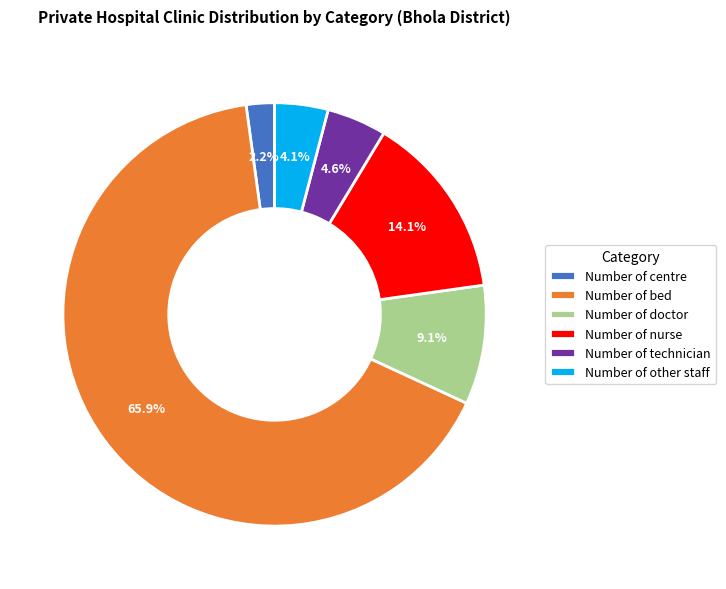

Between Number of centre and Number of bed, which is larger?

Number of bed